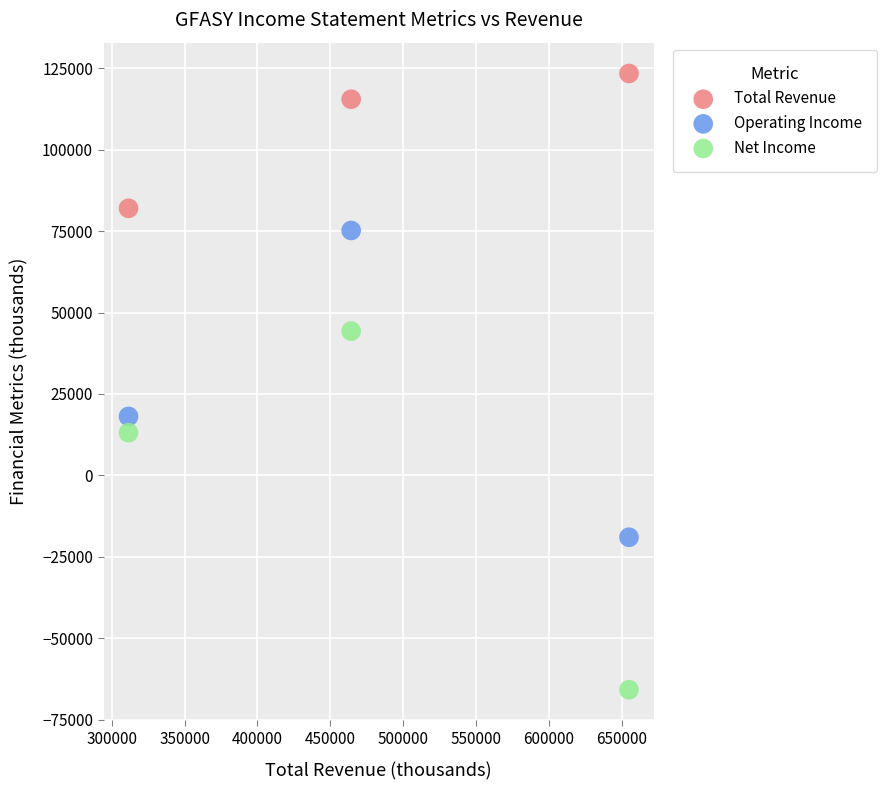

Which series contains the lowest Y value?

Net Income